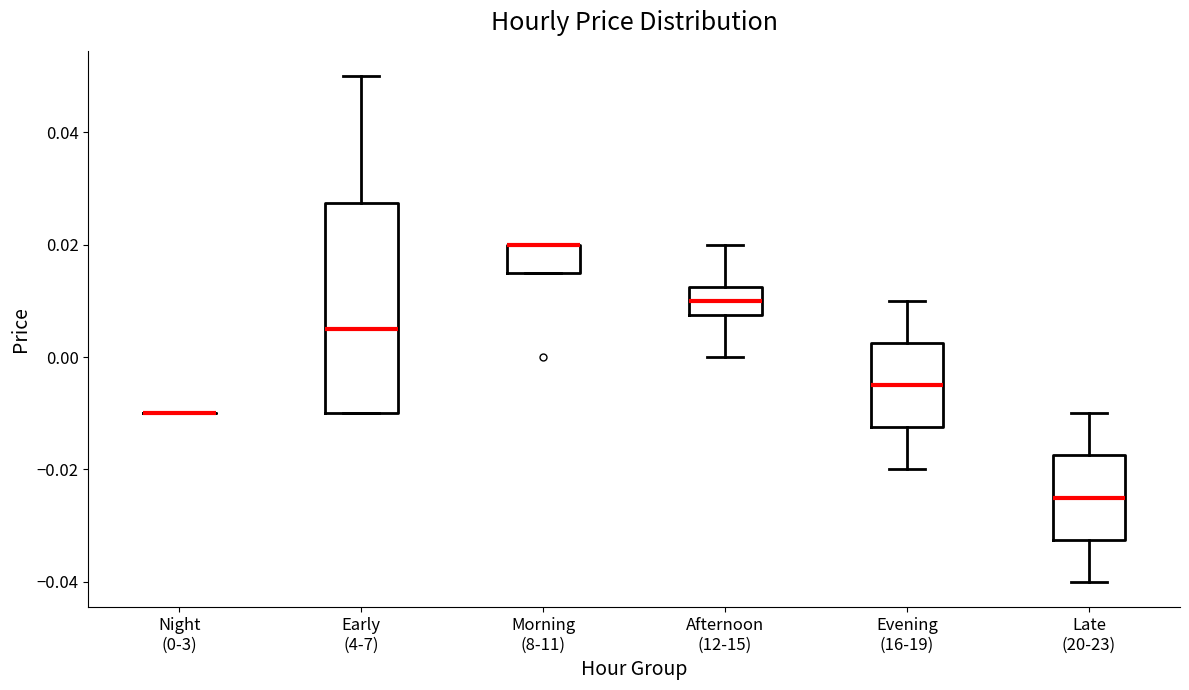

Reading left to right, transcribe this box plot: for each box, give where its median line is, the range the box spans, and where its two whiskers end, as read against the y-axis. The values are not printed on the chart, so give them approximately, as read against the axis.

Night (0-3): box collapsed to a line at -0.010, whiskers -0.010 to -0.010
Early (4-7): median 0.006, box -0.010 to 0.028, whiskers -0.010 to 0.050
Morning (8-11): median 0.020 (drawn on the box's upper edge), box 0.016 to 0.020, whiskers 0.016 to 0.020
Afternoon (12-15): median 0.010, box 0.008 to 0.012, whiskers 0.000 to 0.020
Evening (16-19): median -0.004, box -0.012 to 0.002, whiskers -0.020 to 0.010
Late (20-23): median -0.024, box -0.032 to -0.018, whiskers -0.040 to -0.010